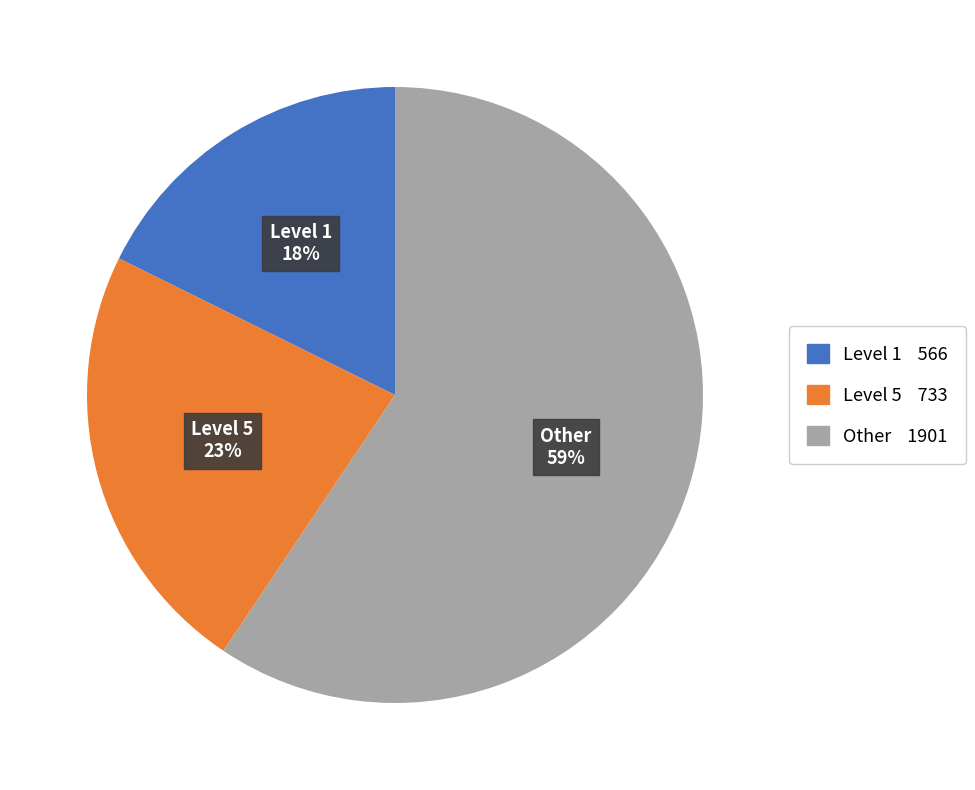

Which slice is the smallest?

Level 1